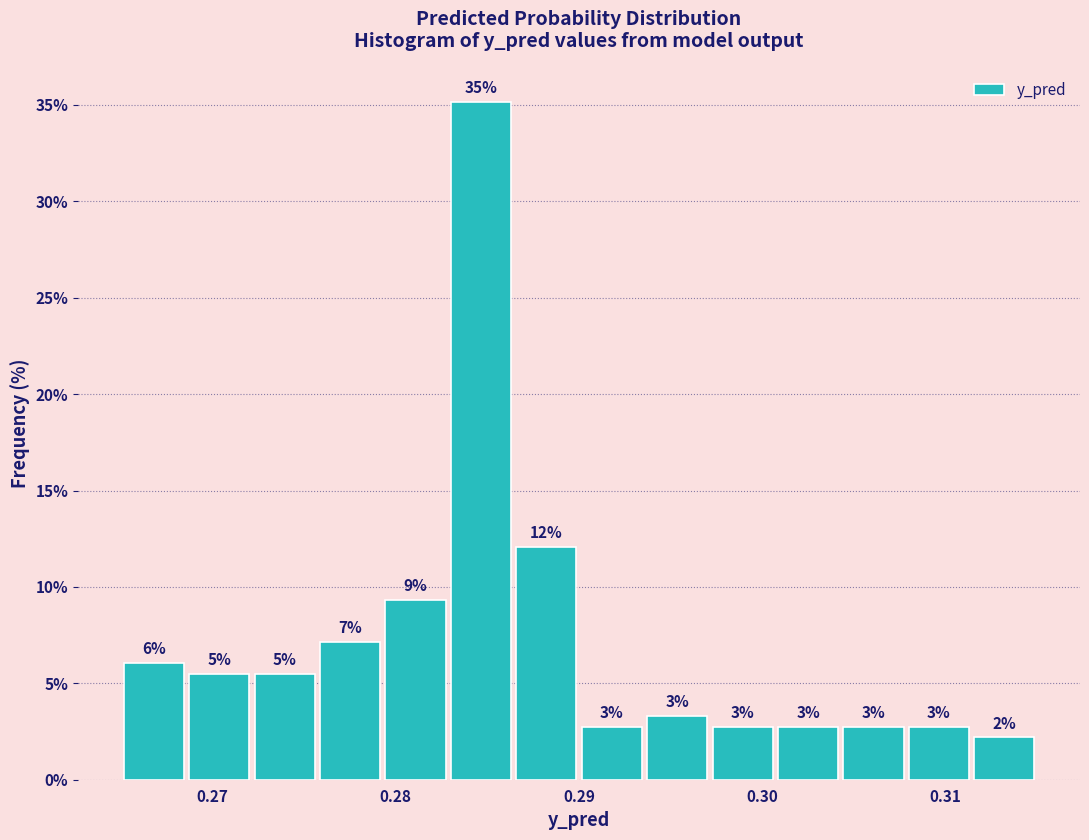

Read against the x-axis, roughly where is the centre of the tallest bar?

0.285